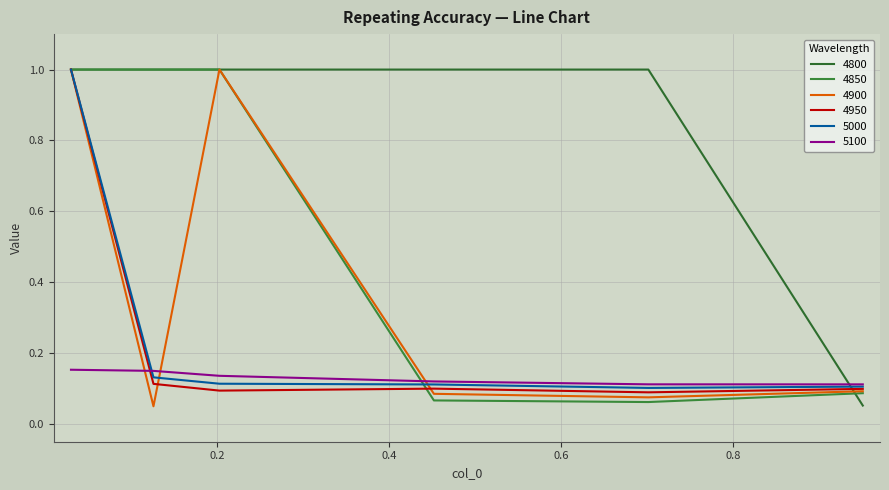

How many lines are shown in the chart?

6